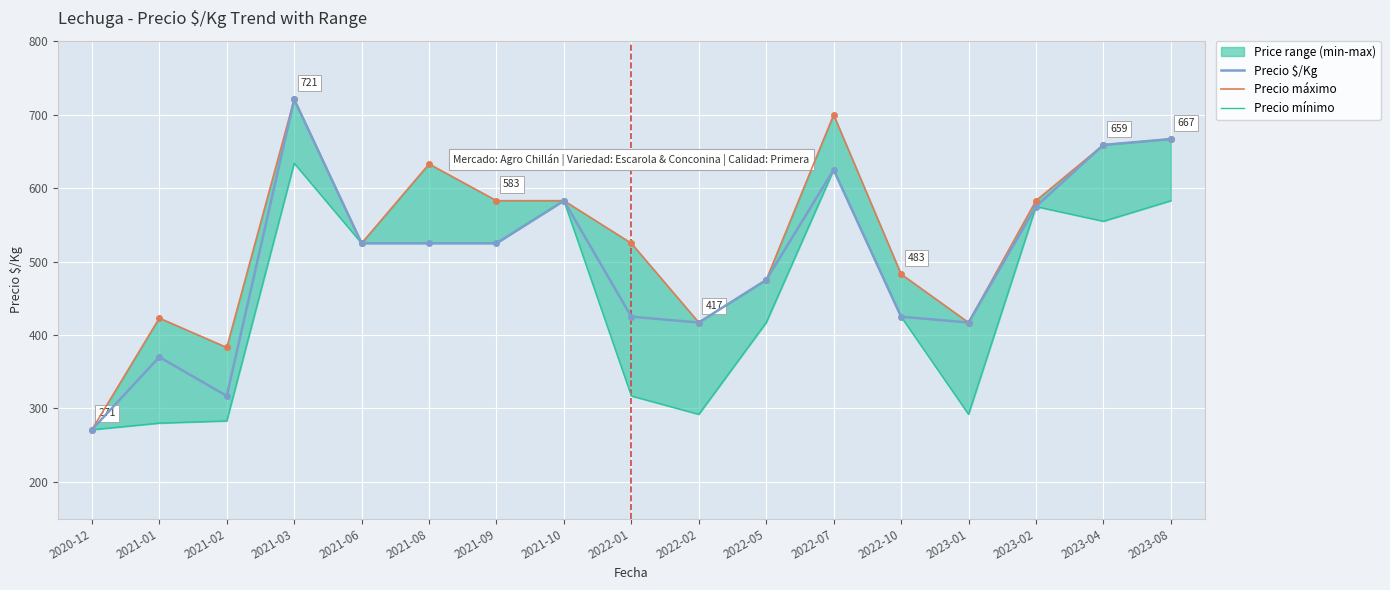

At which label does Precio $/Kg first exceed 525?

2021-03